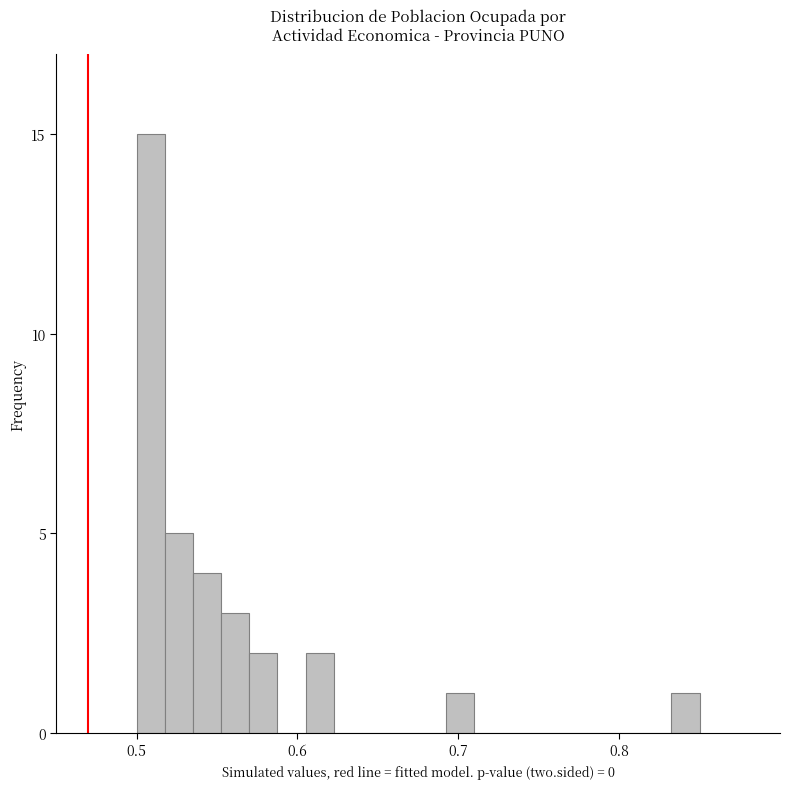

Around what value on the x-axis is the tallest bar? Give the approximate position of its centre, as read against the axis.

0.51